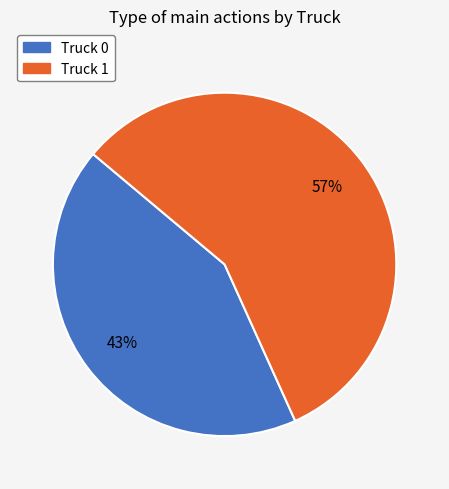

How many slices are in this pie chart?

2